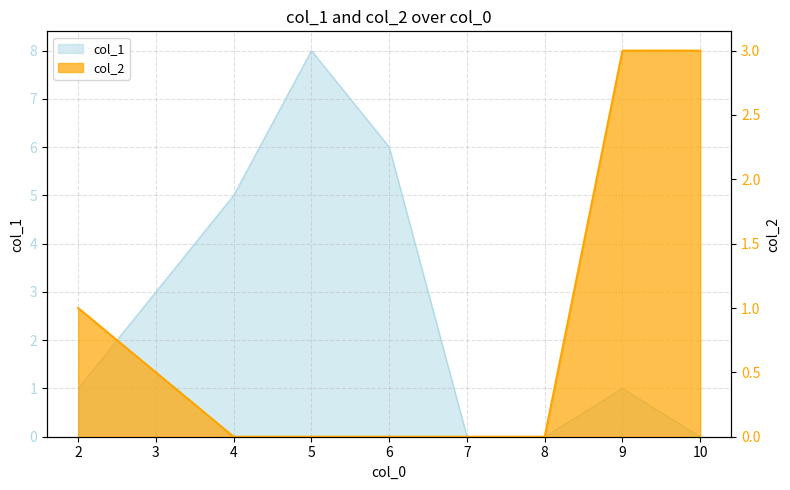

True or false: col_1 and col_2 cross at least once.

False